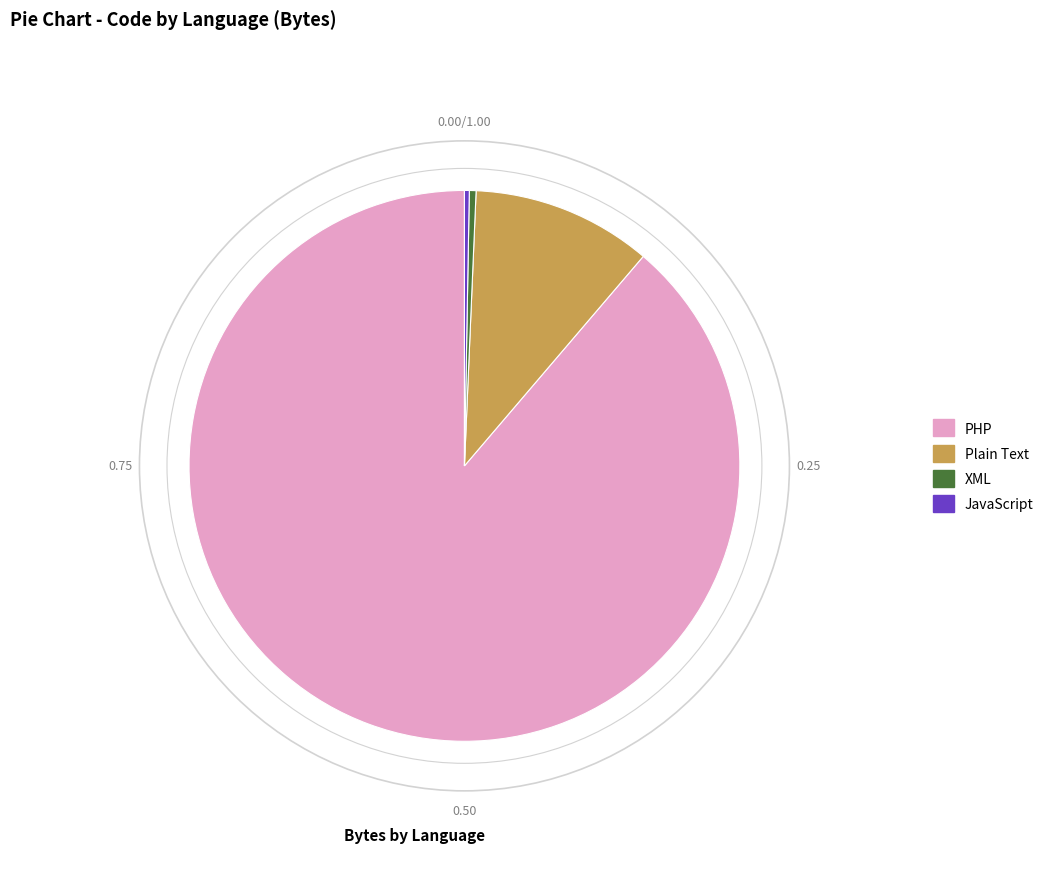

Is there any slice that represents more than half of the pie?

Yes